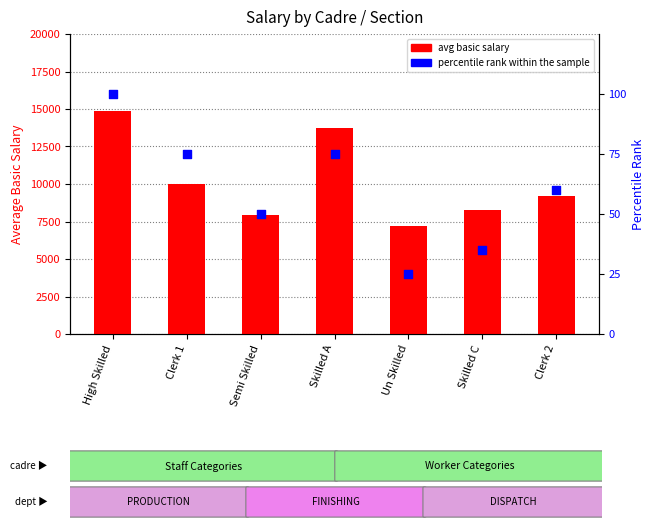

At how many categories does at least one series exceed 1089?

7